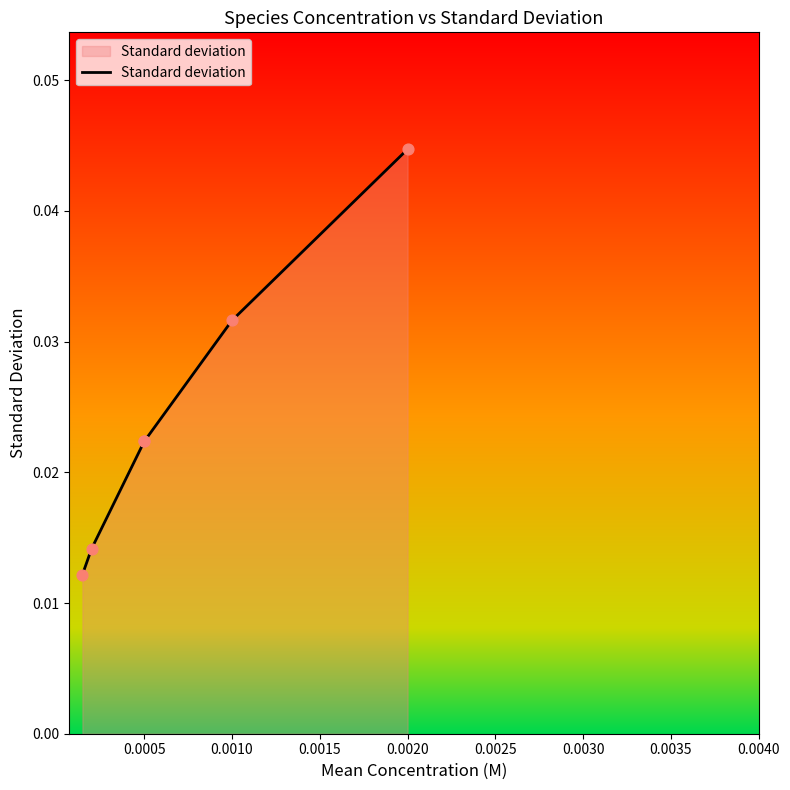

Between 0.0000 and 0.0010, which is larger?

0.0010